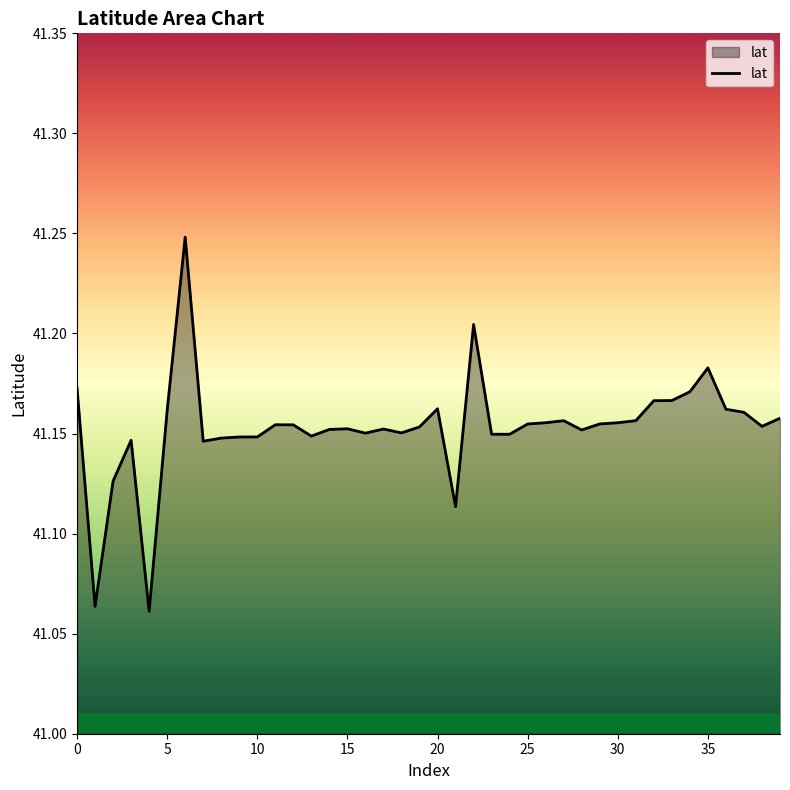

What is the sum of all values?

1646.1